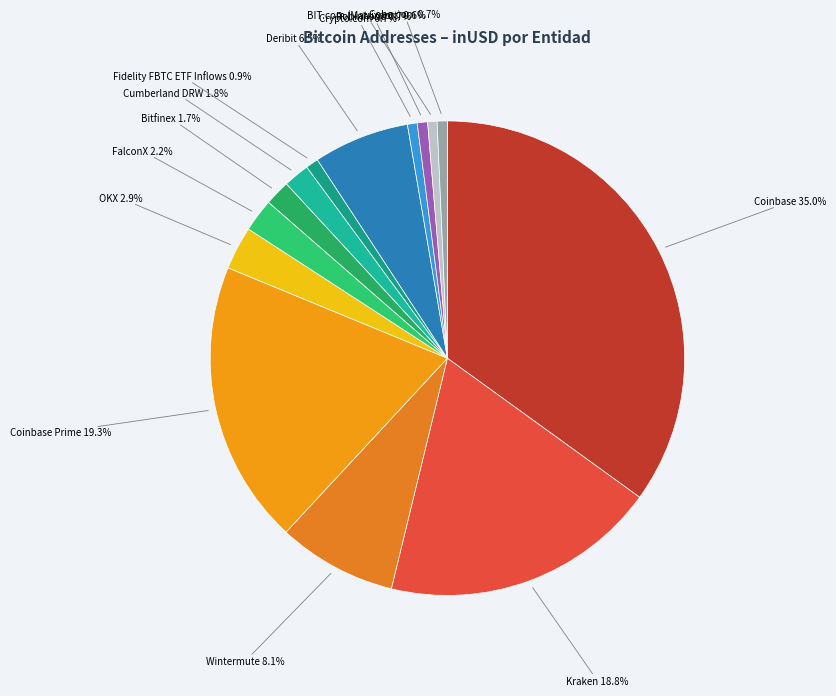

Combined, what portion of the pie is Wintermute and BIT.com (Matrixport)?

8.7%